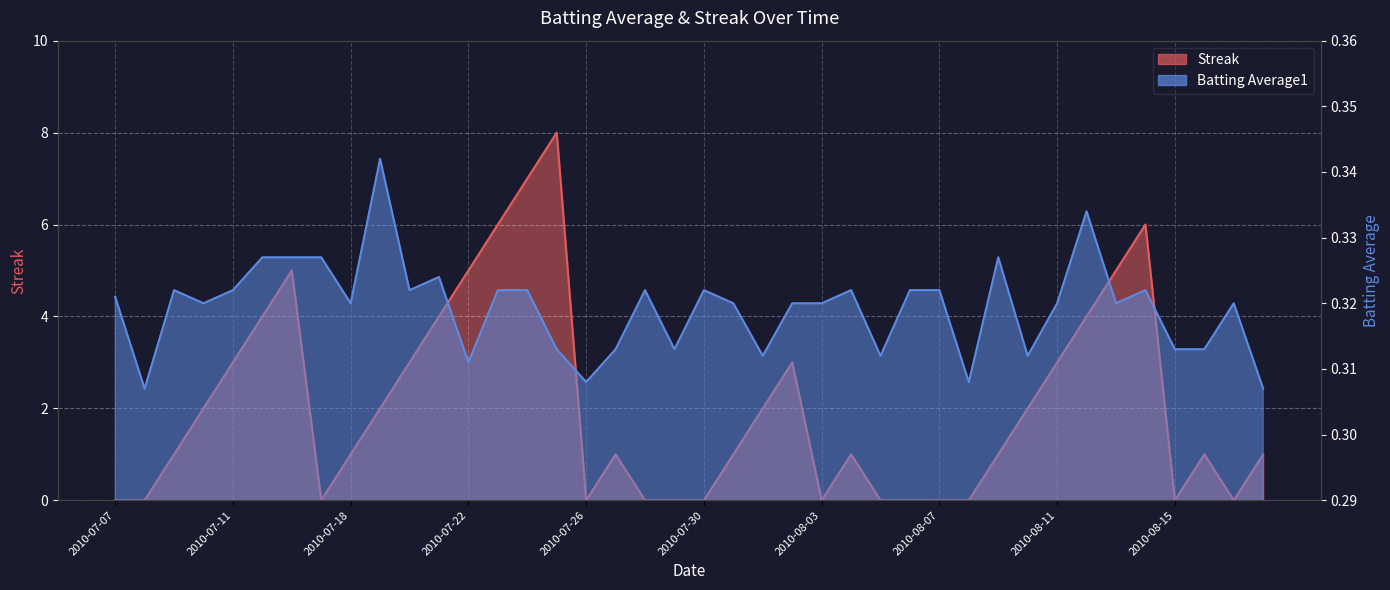

Which category has the lowest value in the Streak series?

2010-07-07